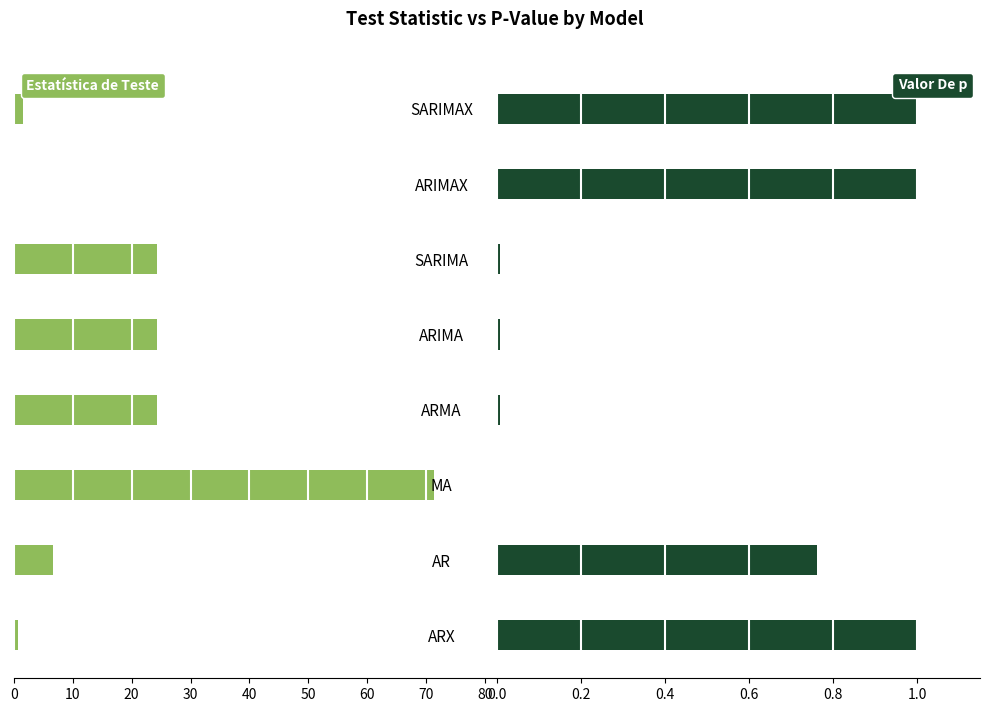

At 70, list the series in order from largest to smallest.

Estatística de Teste, Valor De p